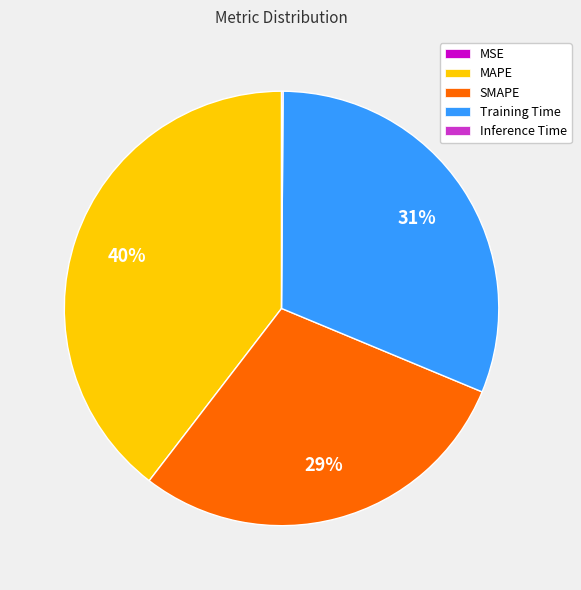

Which category has the biggest portion of the pie?

MAPE